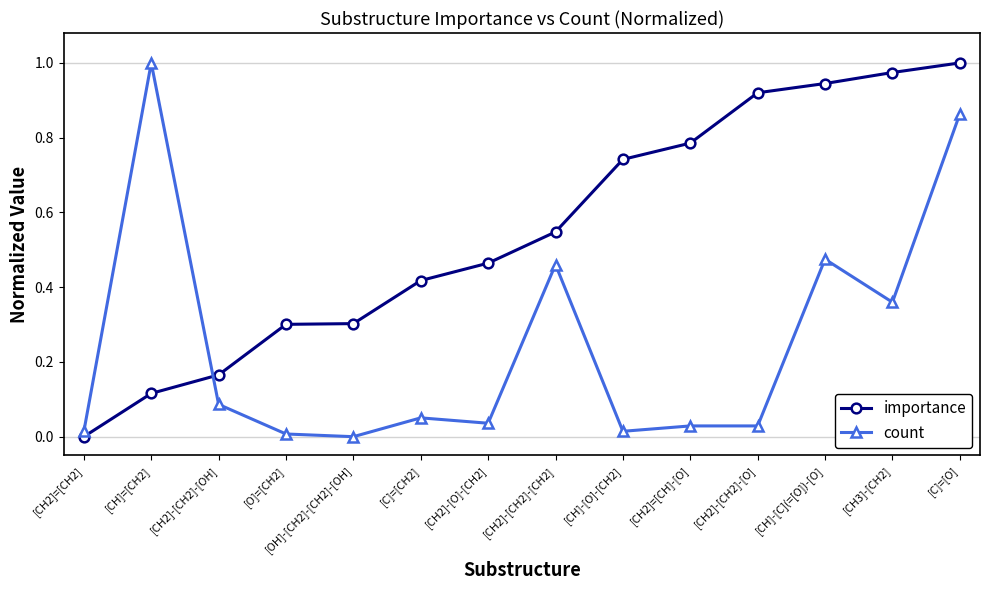

True or false: count has more than 0 points higher than both neighbors.

True